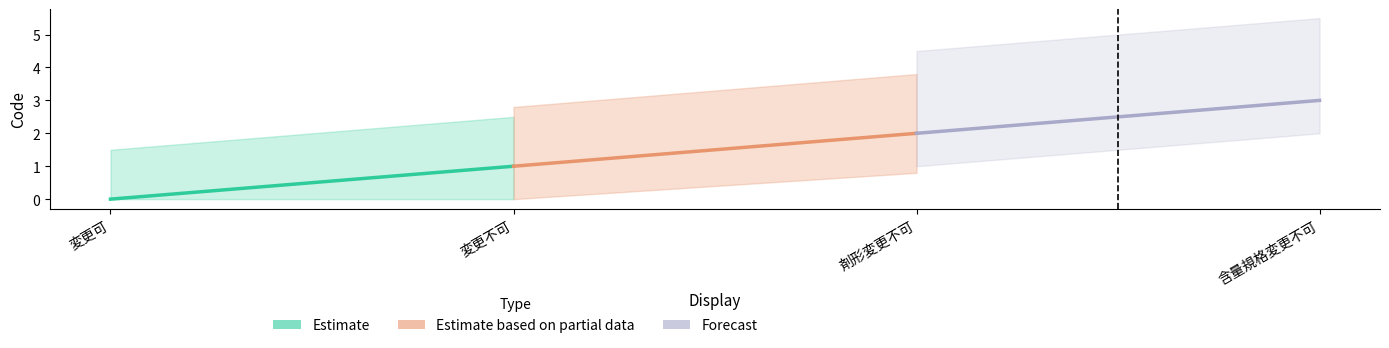

What is the label of the 1st point from the left?

変更可